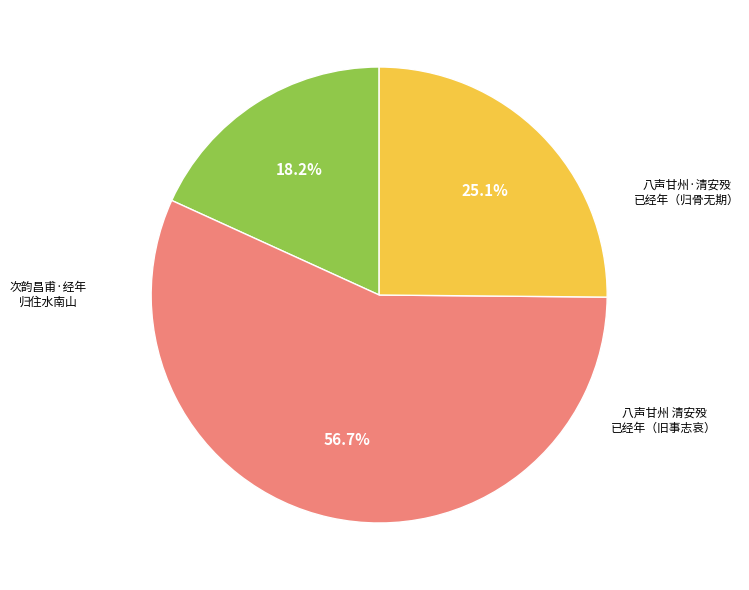

Is there a majority slice in this chart?

Yes